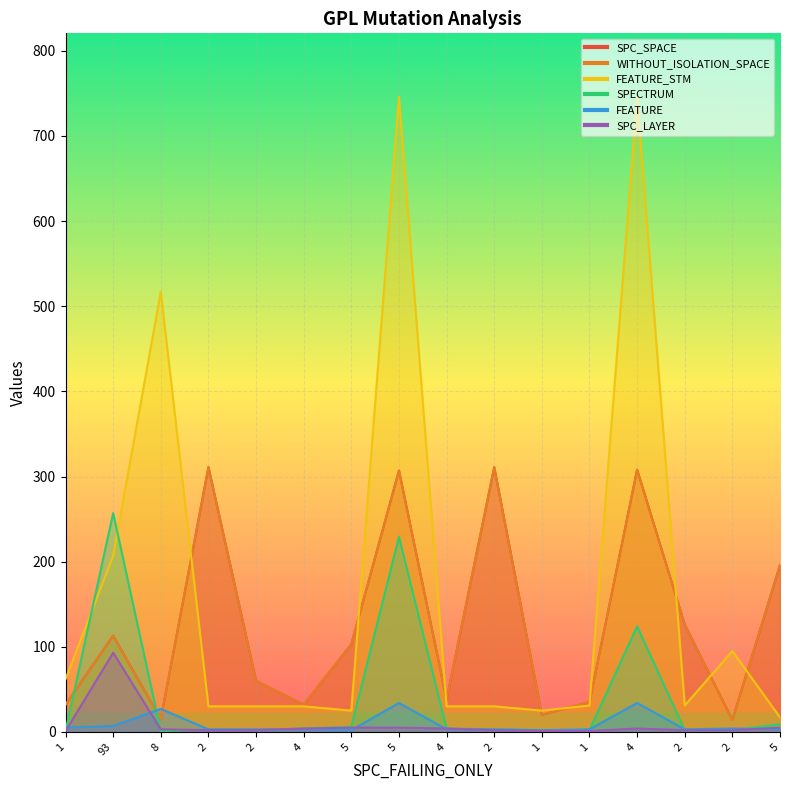

At which label does SPC_LAYER reach its minimum?

1